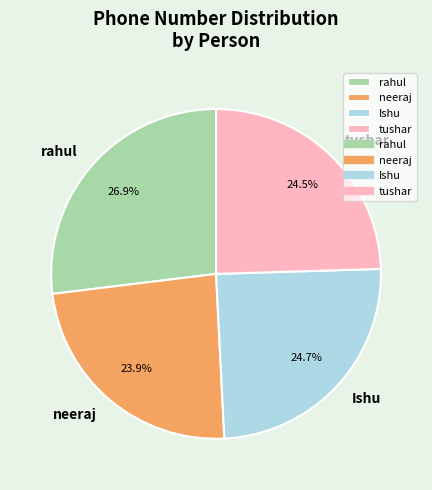

Is tushar the majority of the pie?

No